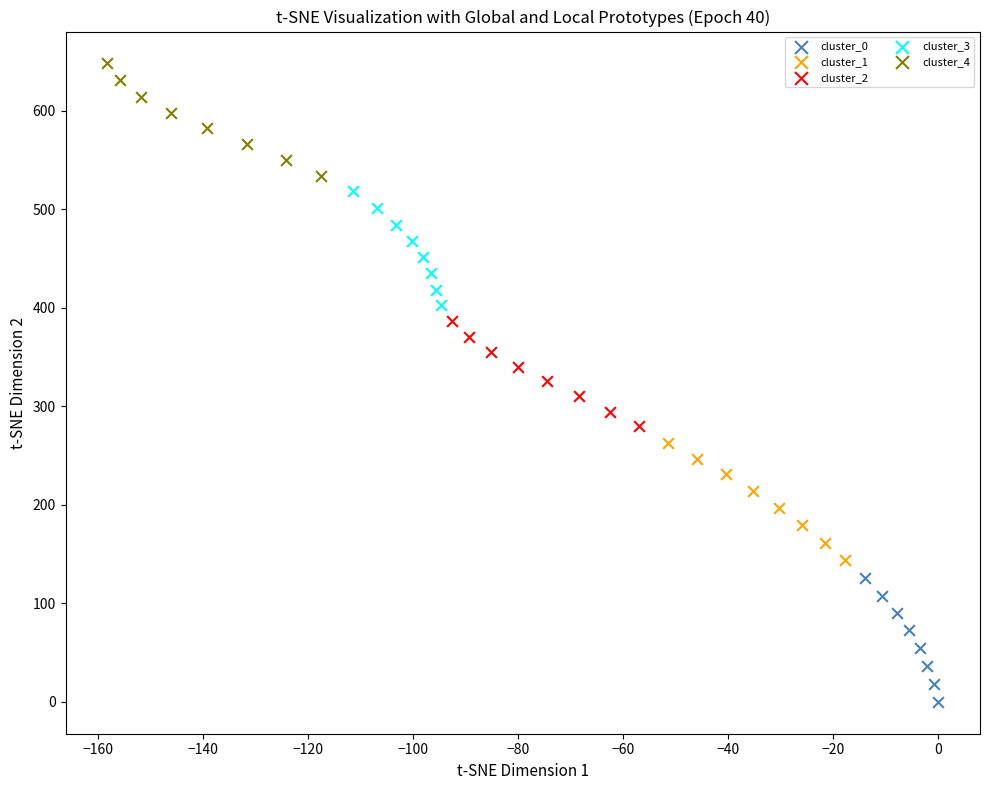

Which series has the widest spread of Y values?

cluster_0